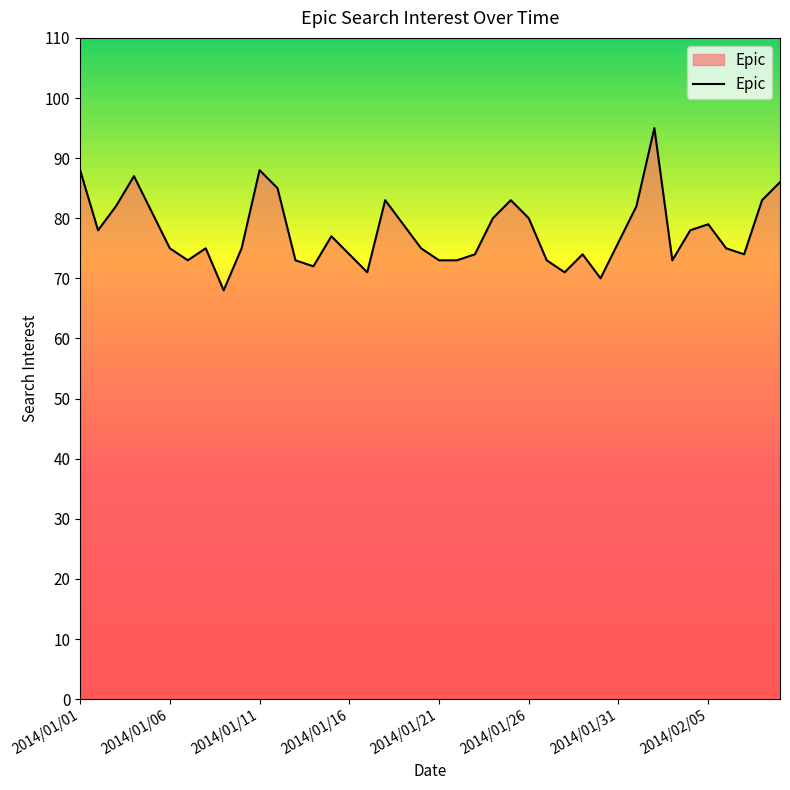

What is the smallest value displayed?

68